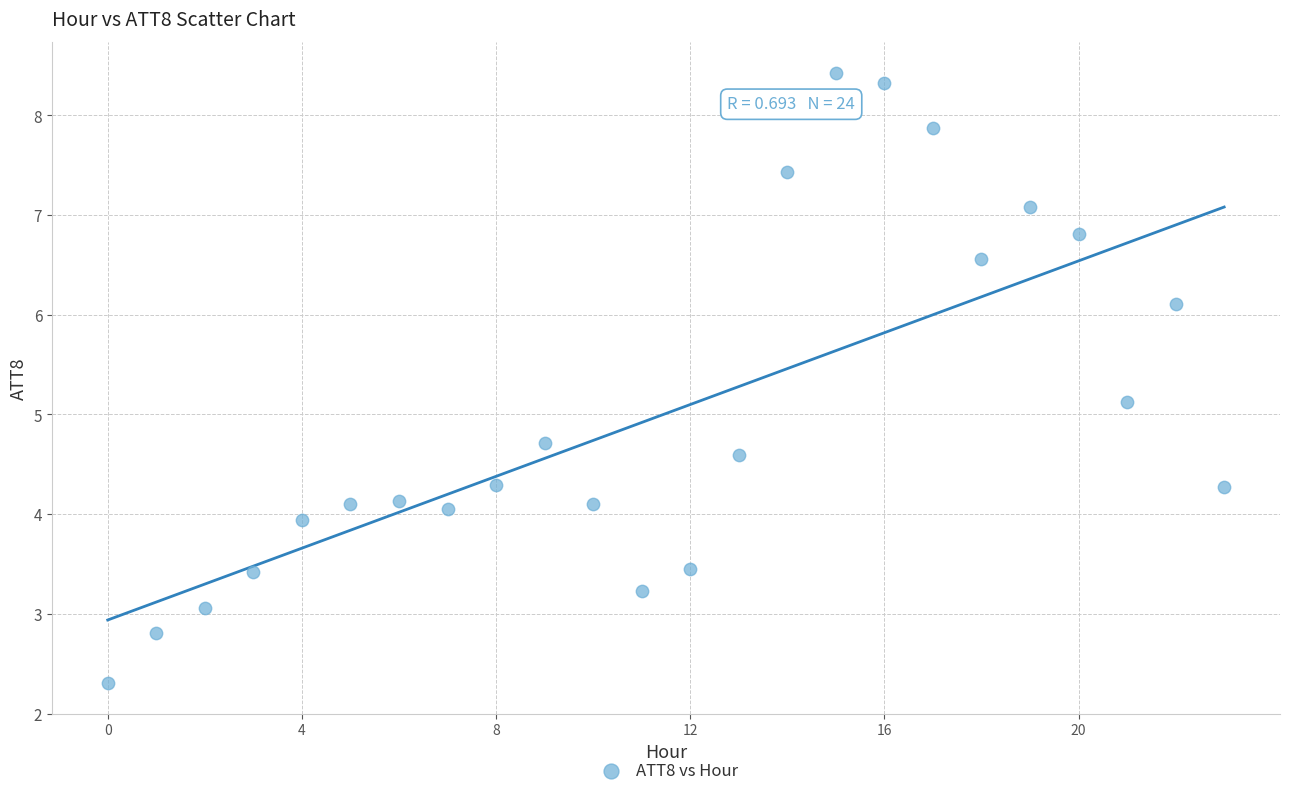

What Y value in the scatter plot is closest to 5?

5.1